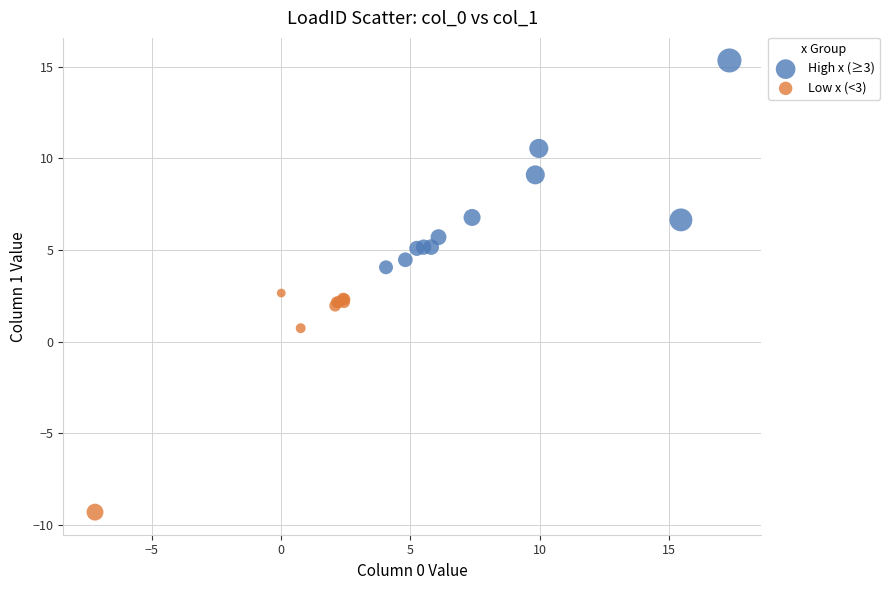

Which series contains the highest Y value?

High x (≥3)